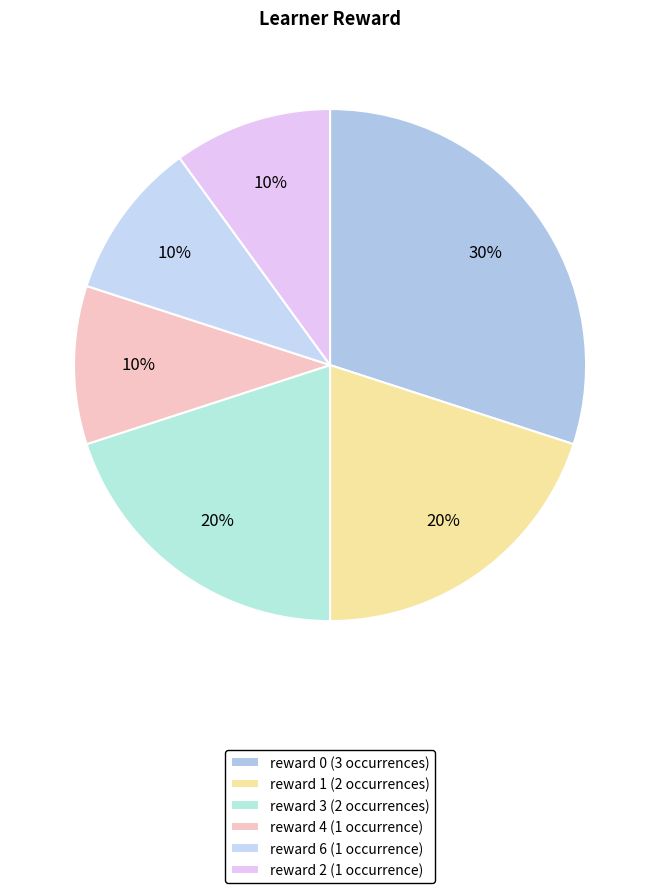

How many slices are in this pie chart?

6